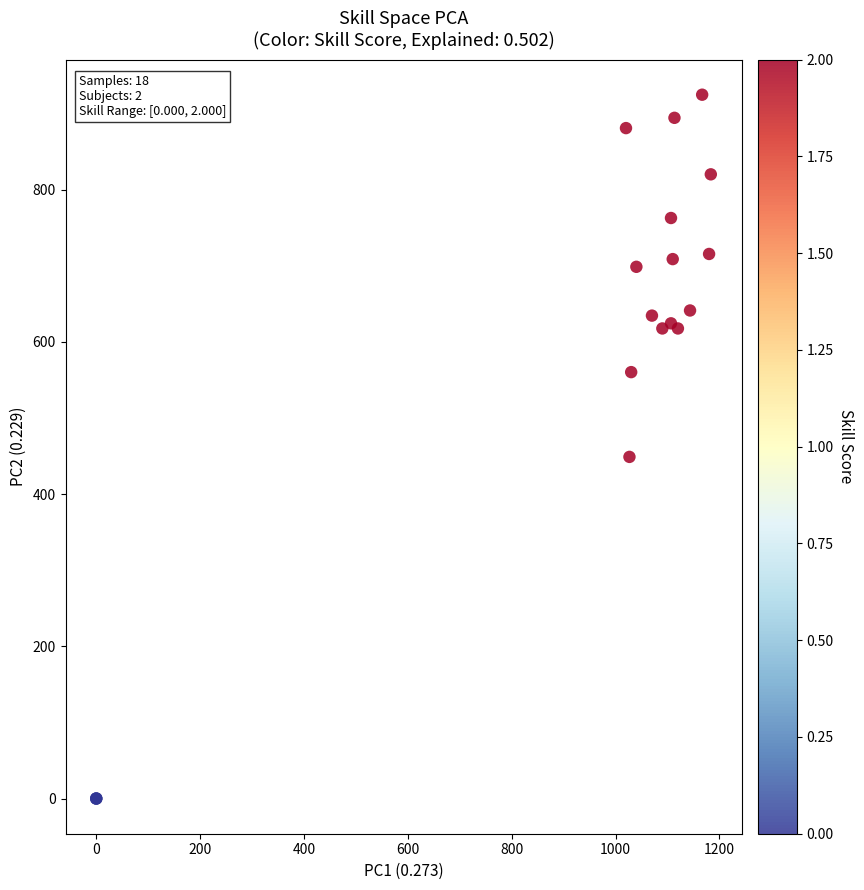

What Y value in the scatter plot is closest to 462?

448.9